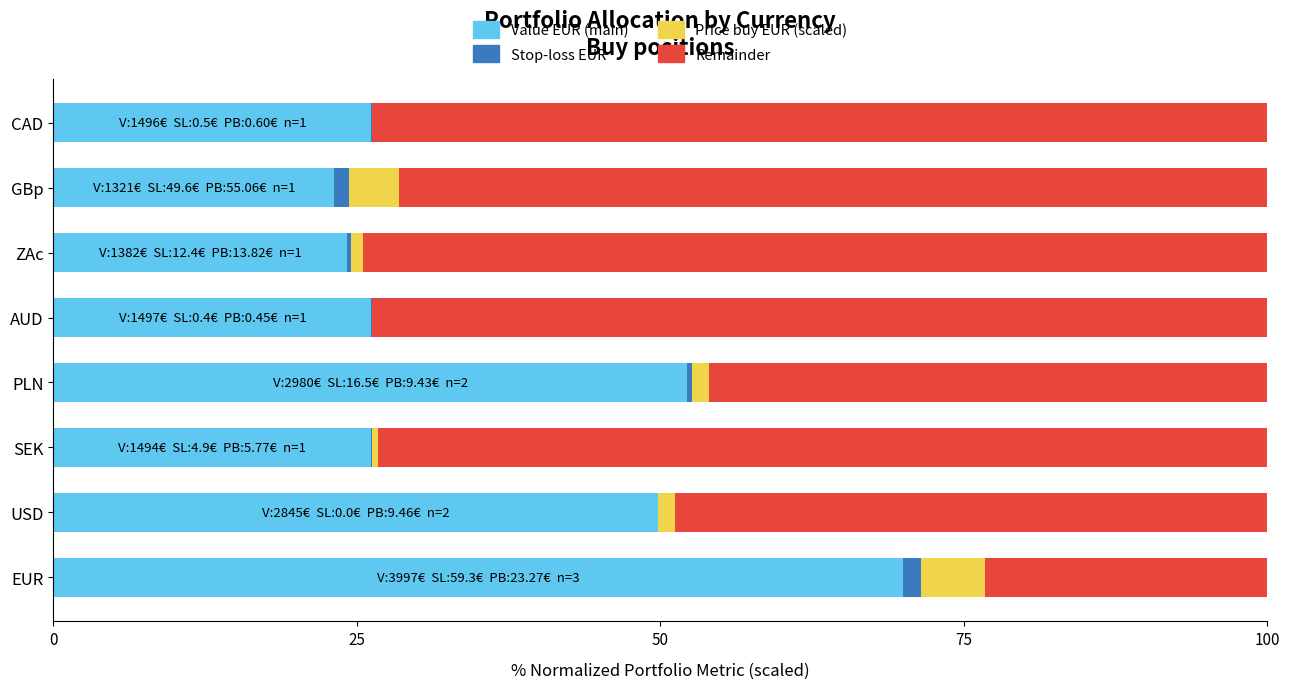

The value of Value EUR (main) at SEK is 9.7. True or false?

False